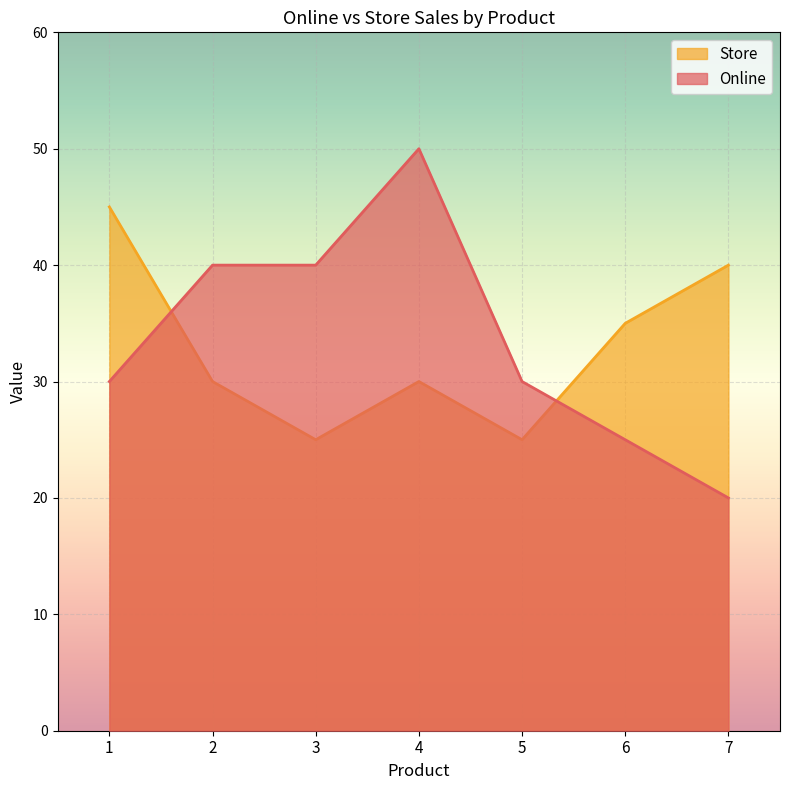

Where does the Online series first go above 30?

2